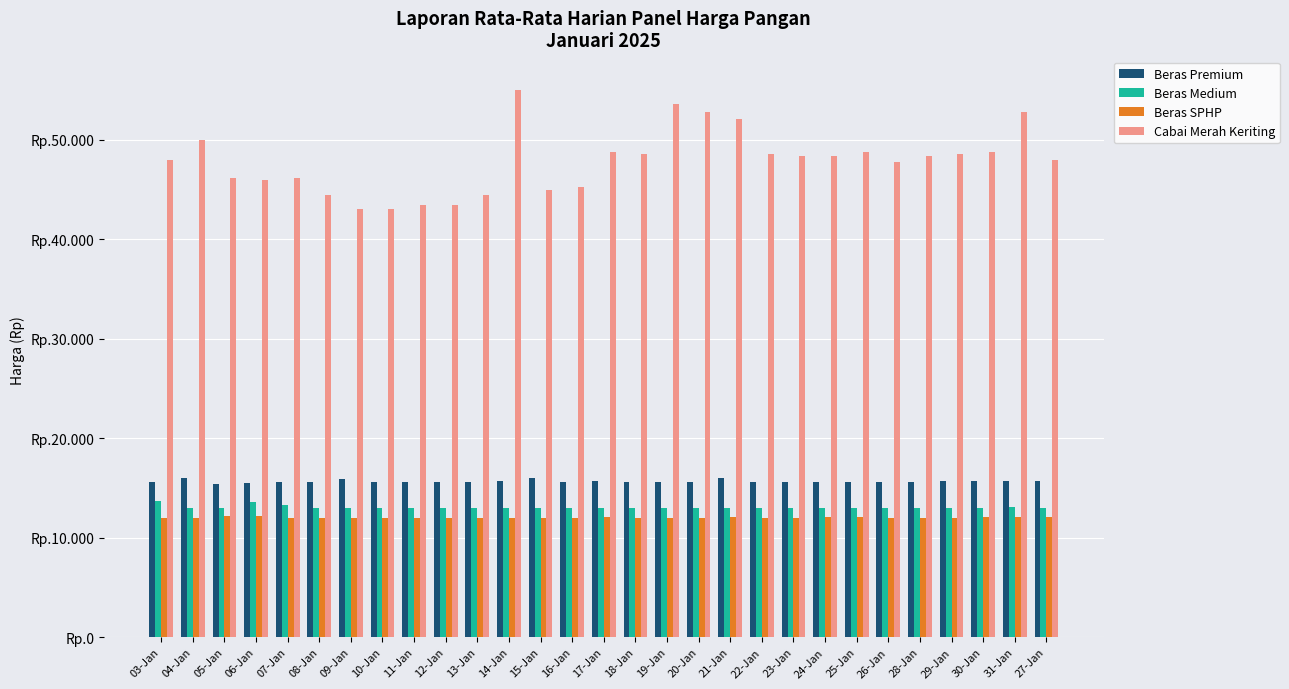

What is the label of the 3rd bar from the left?

05-Jan